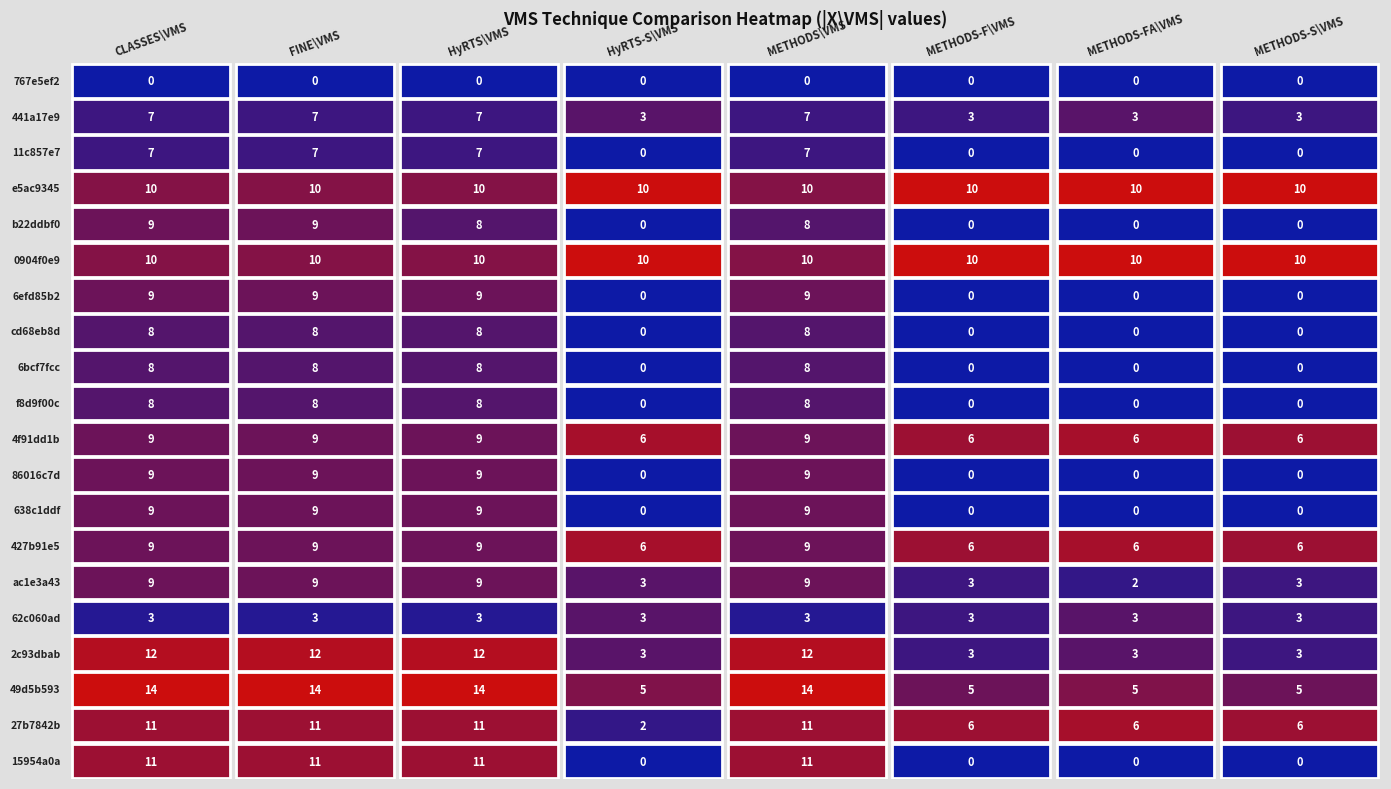

What is the difference between the maximum and minimum values in the 638c1ddf47aa4e7acdfc2cc537666c93f8dead1c series?

9